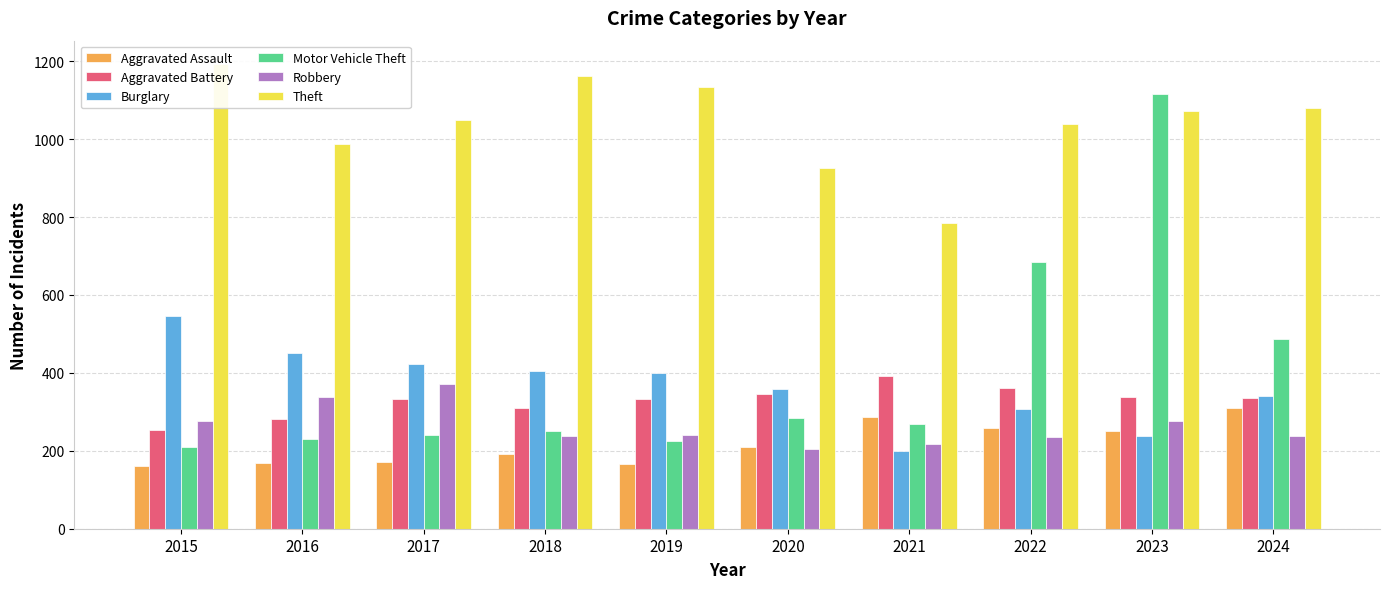

The value of Burglary at 2018 is 218. True or false?

False